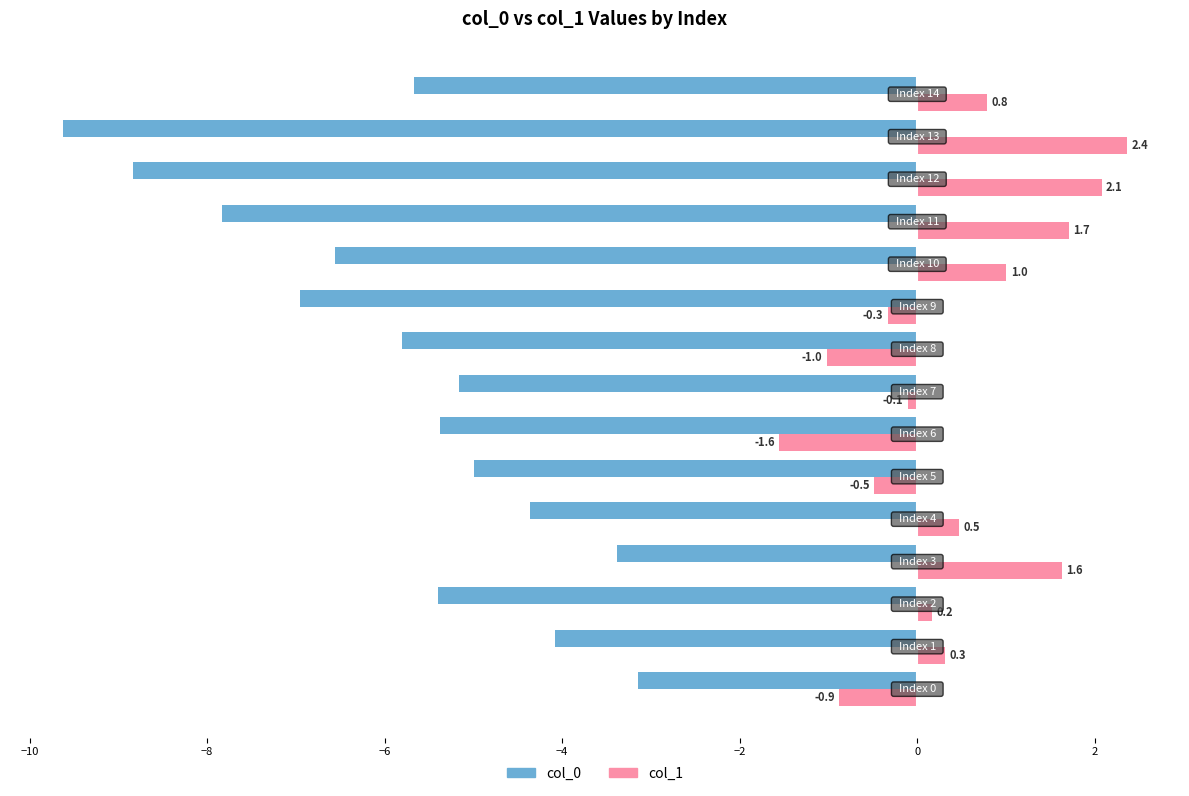

Which series has the largest range (max minus min)?

col_0